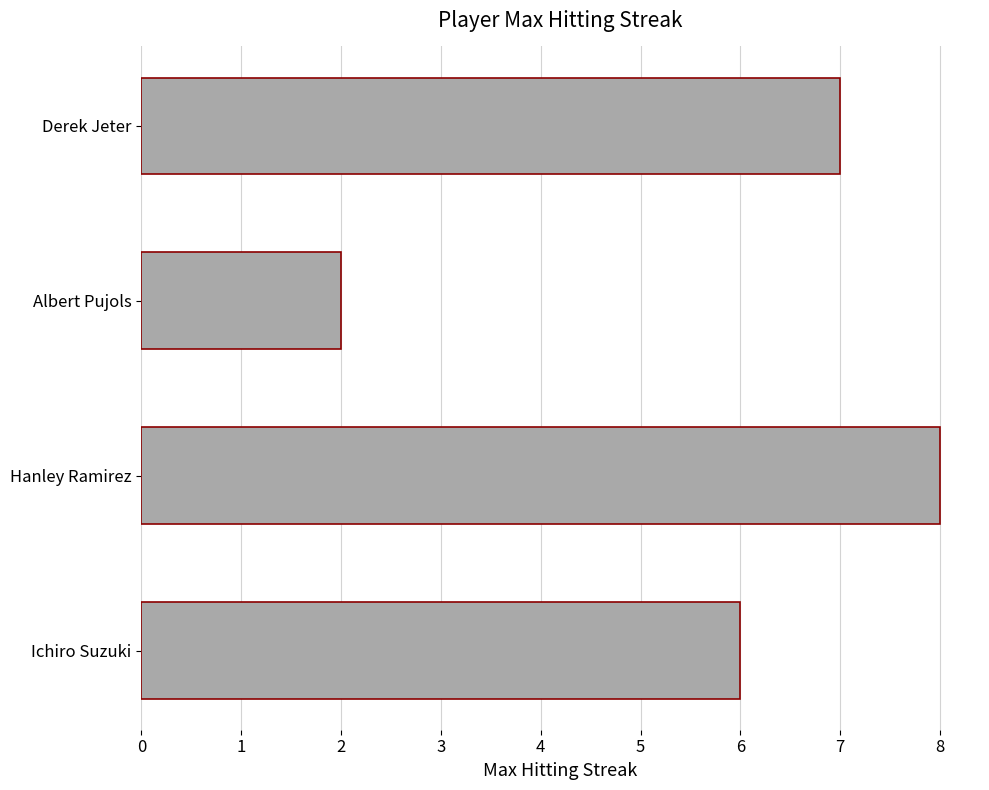

At which category does the chart reach its minimum across all series?

Albert Pujols